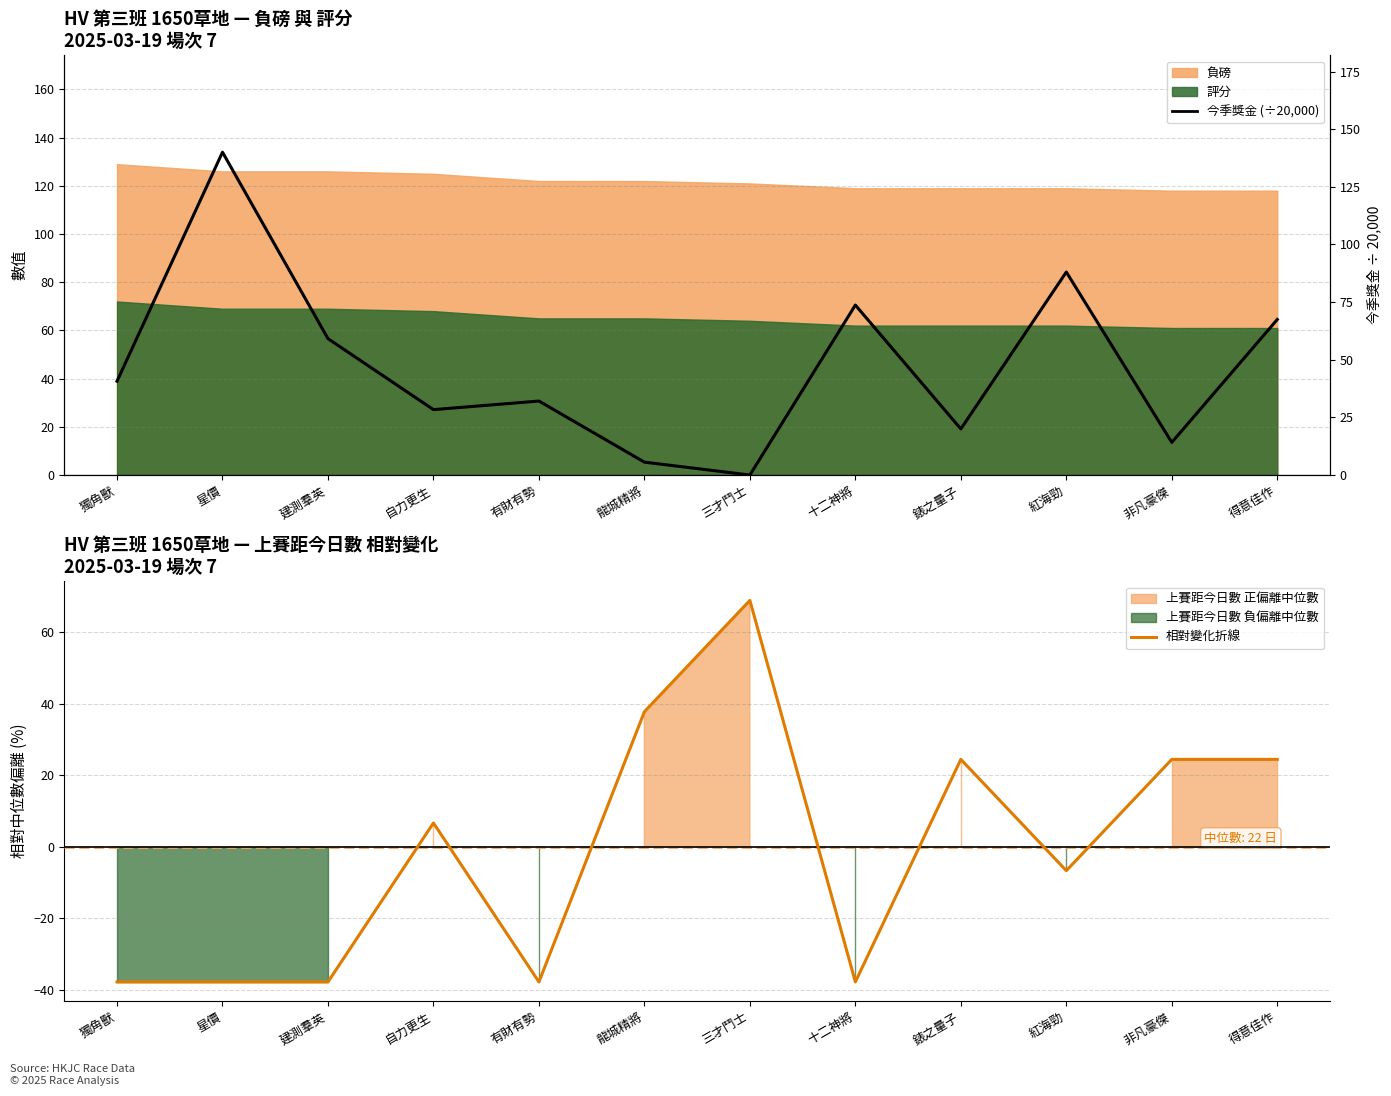

Between 星價 and 有財有勢, which is larger?

星價